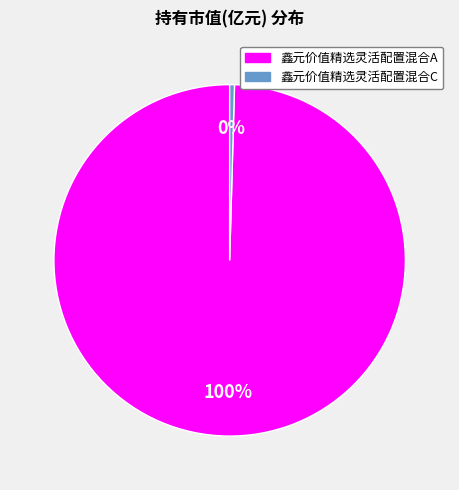

Do 鑫元价值精选灵活配置混合C and 鑫元价值精选灵活配置混合A together represent more than half of the pie?

Yes